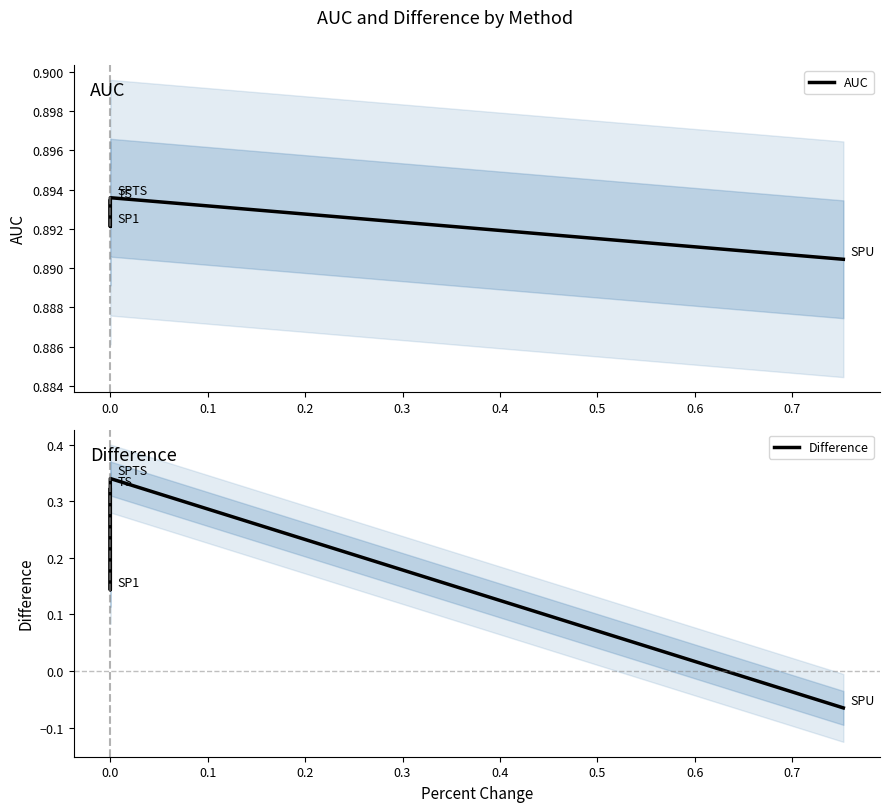

What is the highest value of the Difference series?

0.3